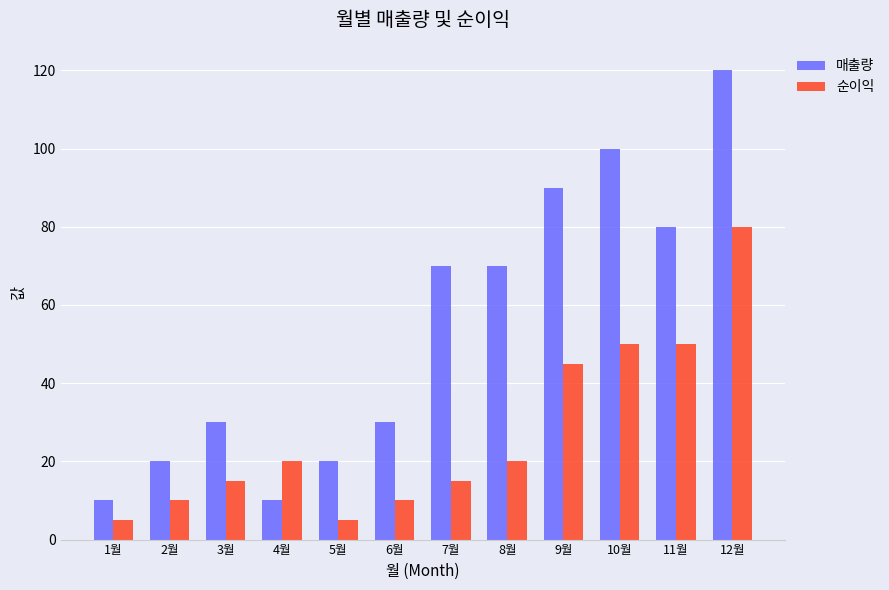

Rank the series by their average value, from highest to lowest.

매출량, 순이익